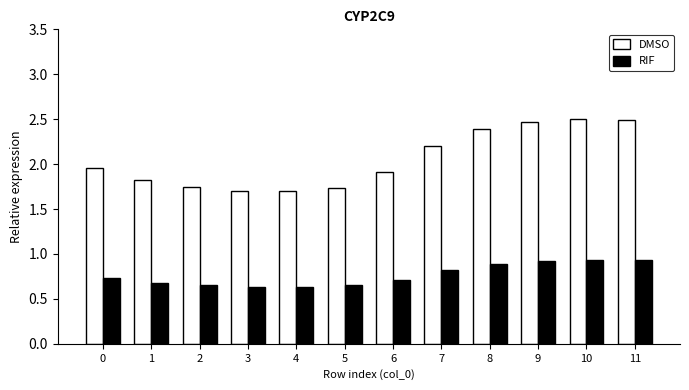

What is the maximum value shown in the chart?

2.5